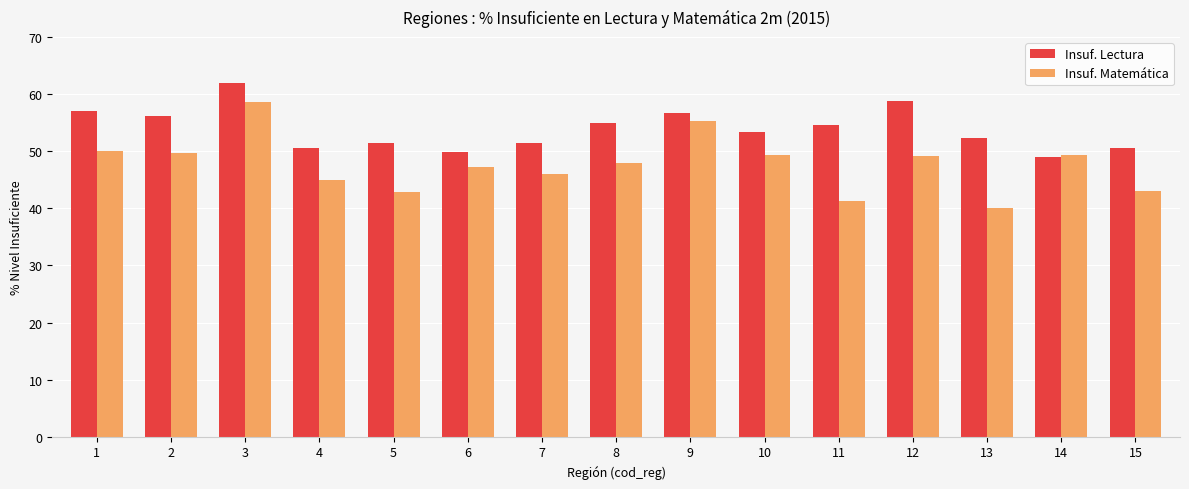

At 11, list the series in order from largest to smallest.

Insuf. Lectura, Insuf. Matemática